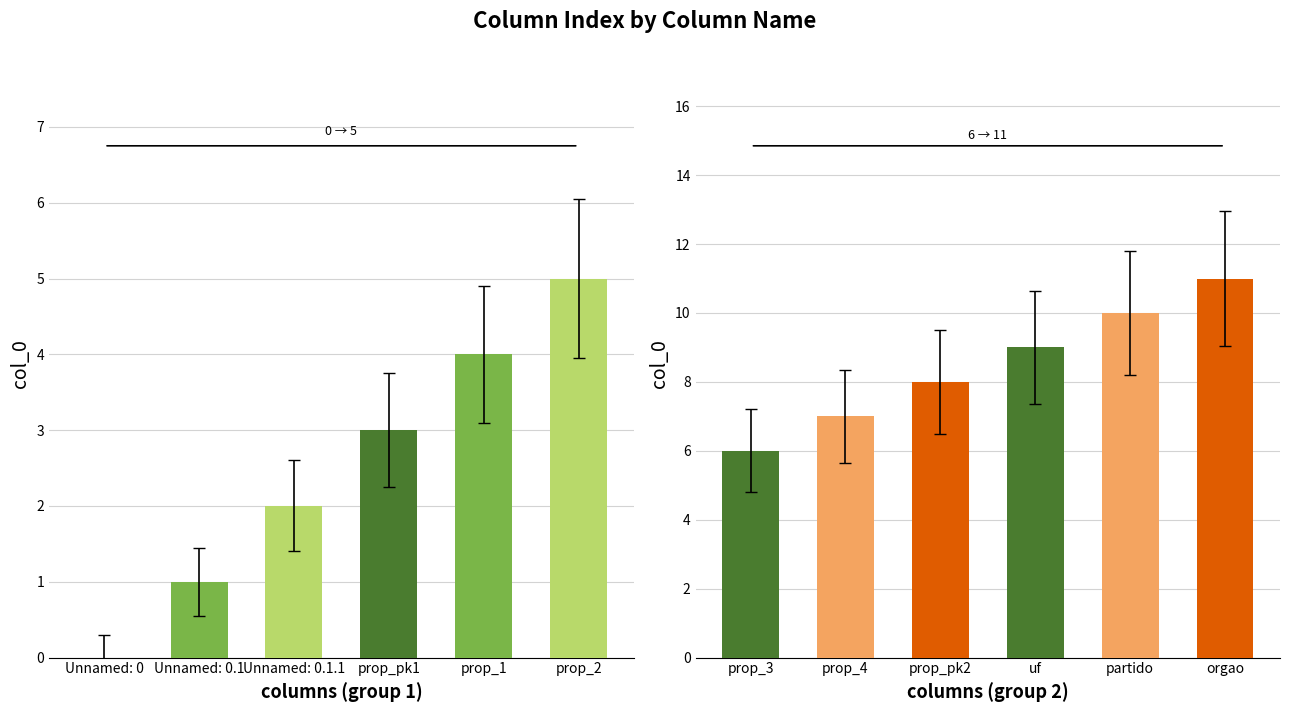

How many data points in col_0 (group 2) are less than 9?

3